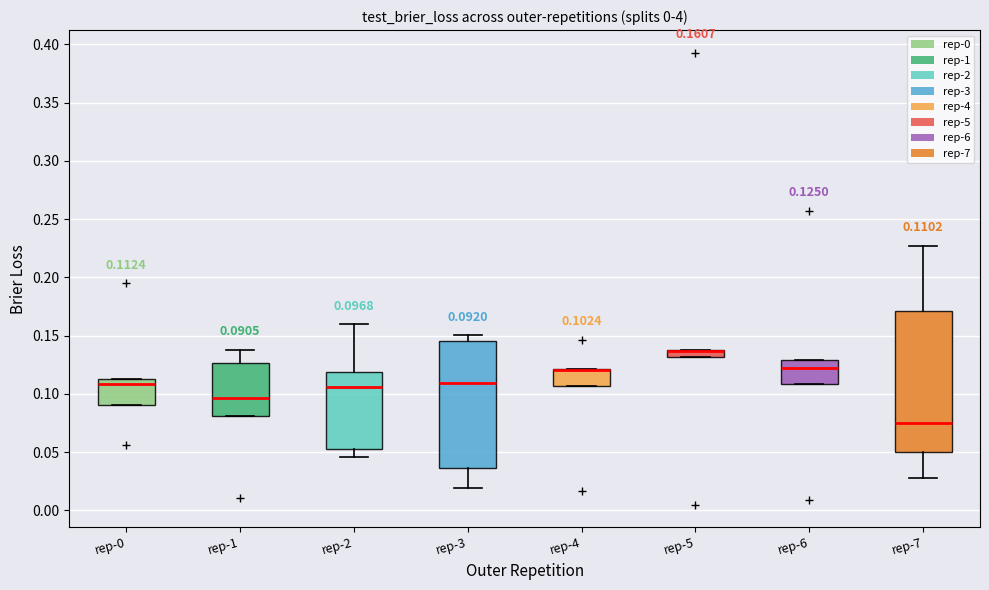

Which box is the tallest, from its lower edge to its upper edge?

rep-7